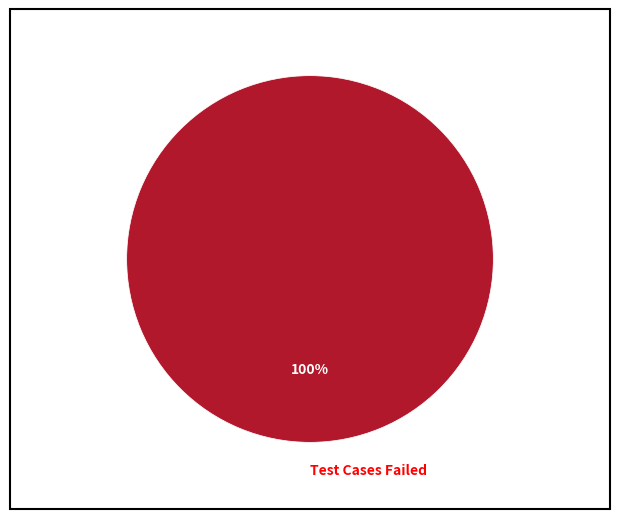

Is it true that Test Cases Failed is 100% of the pie?

True